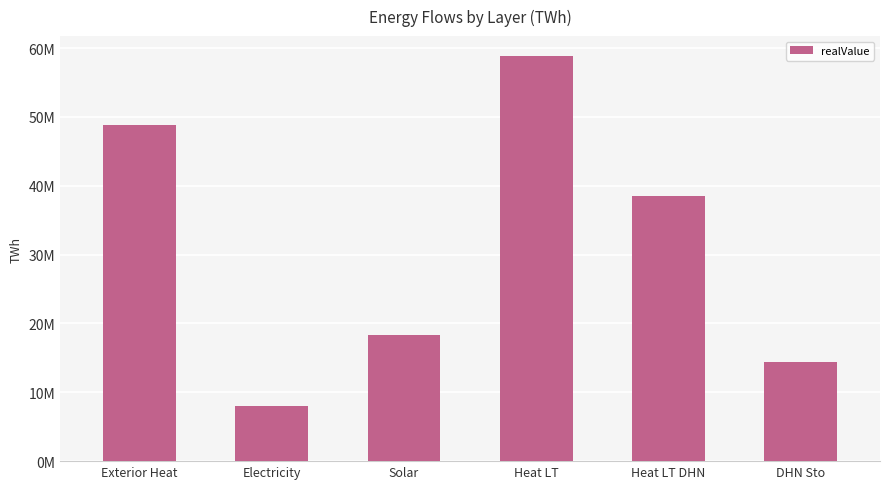

The value at DHN Sto is 14358564.6. True or false?

True